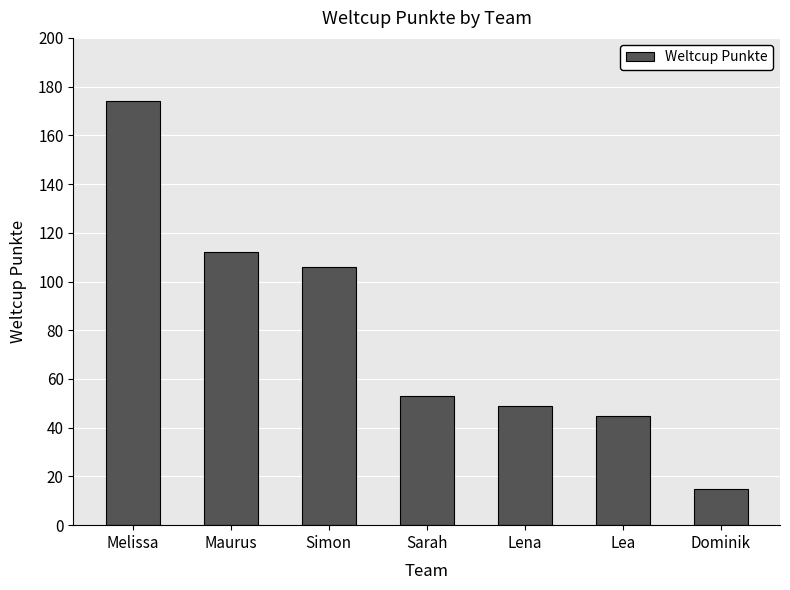

What is the difference between the second highest and second lowest values?

67